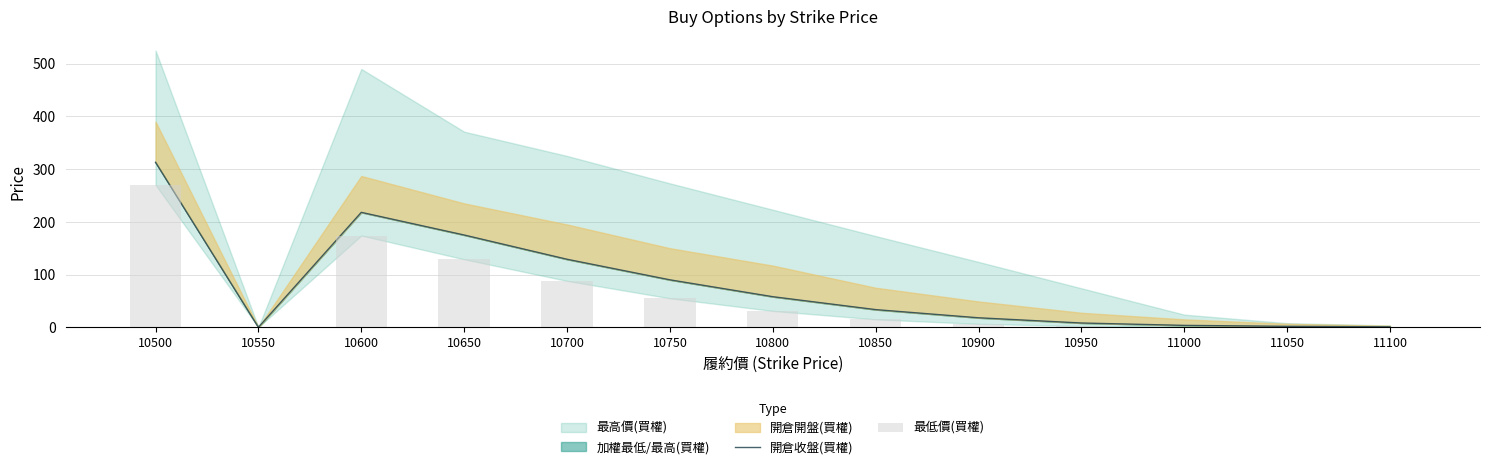

What is the total value across all series at 11050?

1.9